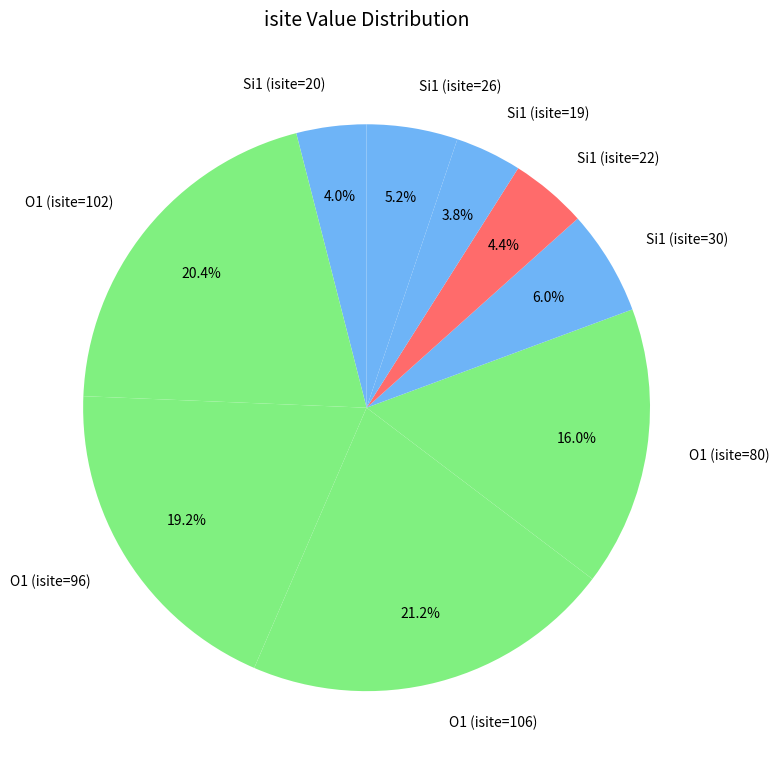

Is it true that O1 (isite=80) is 16% of the pie?

True